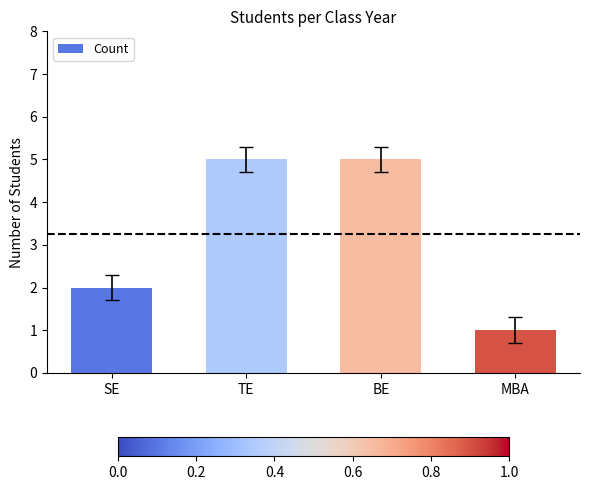

Does the chart contain stacked bars?

No